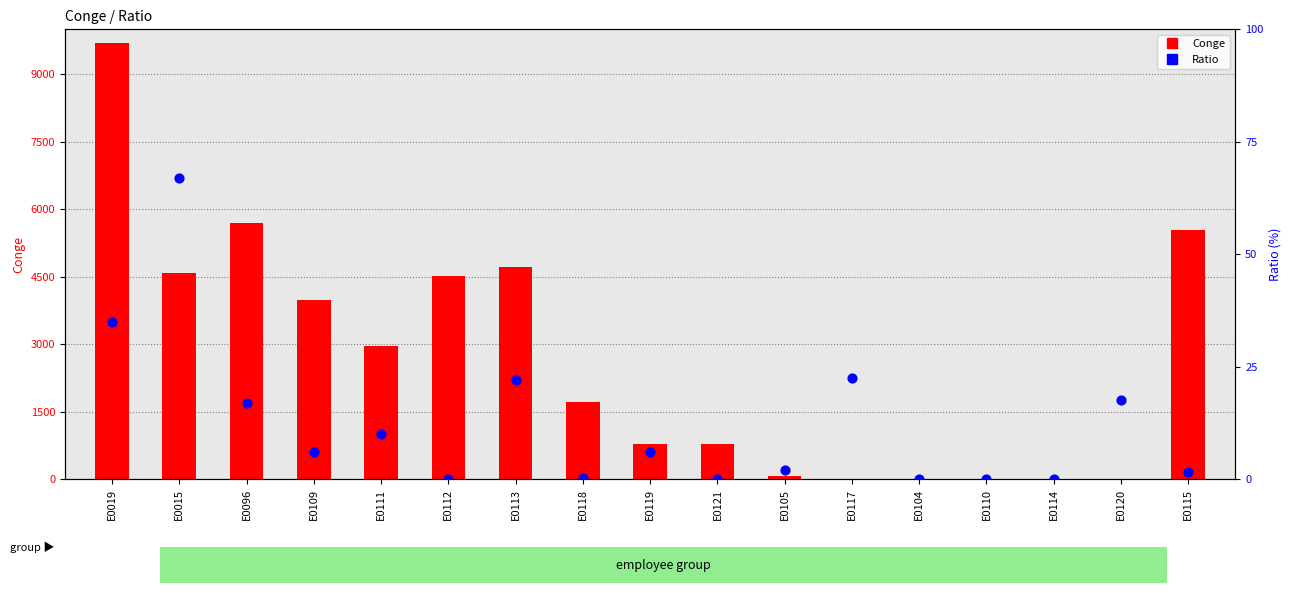

At which category is the sum across all series the highest?

E0019